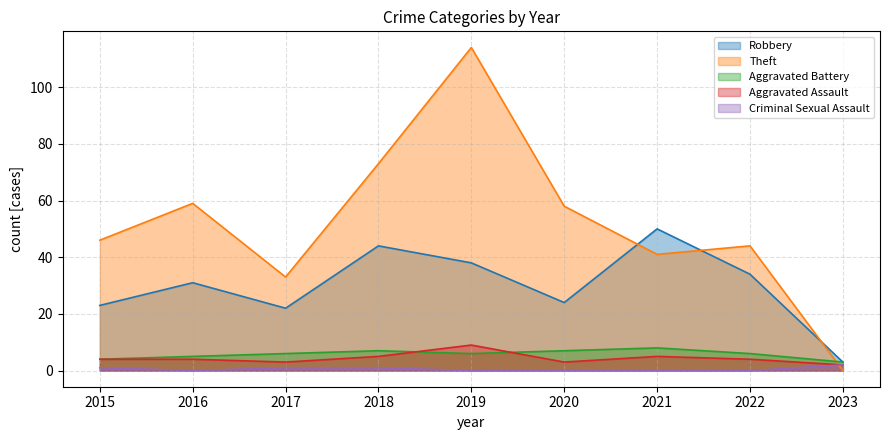

The value of Aggravated Assault at 2019 is 9. True or false?

True